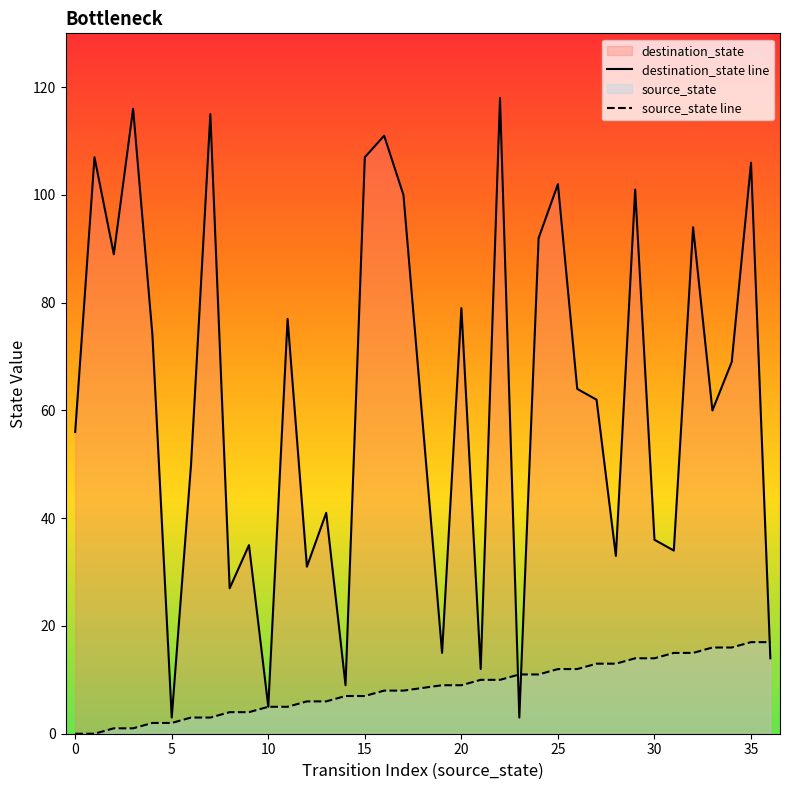

Rank the series by their average value, from highest to lowest.

destination_state line, source_state line